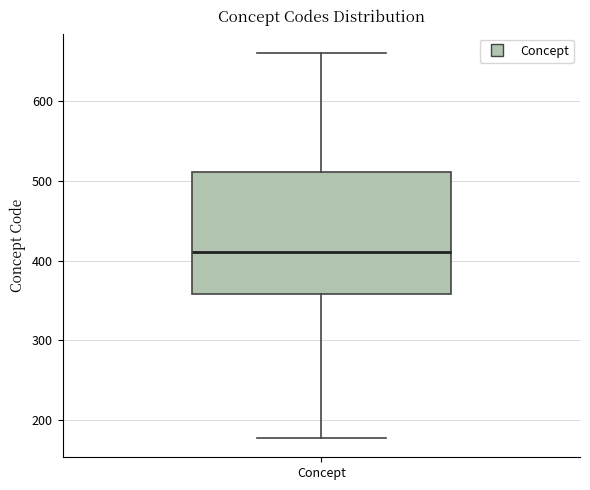

Where is the upper edge of the box for Concept on the y-axis? The values are not printed on the chart, so give them approximately, as read against the axis.

510